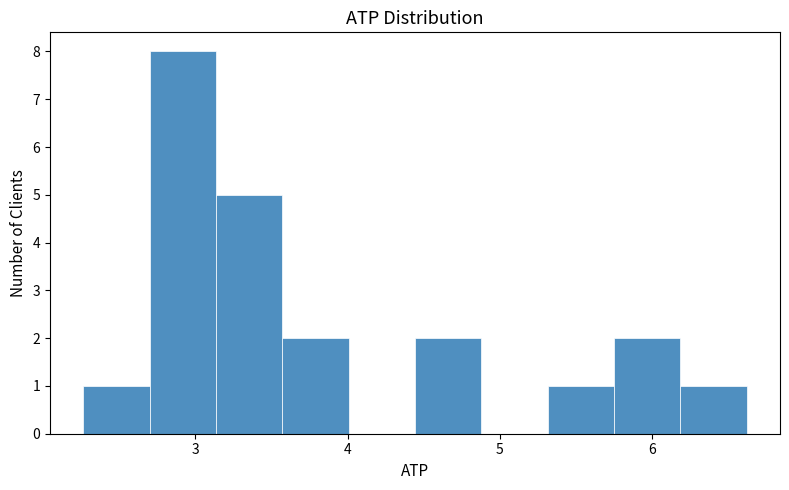

Over which range of the x-axis is the bar tallest?

2.7 to 3.1